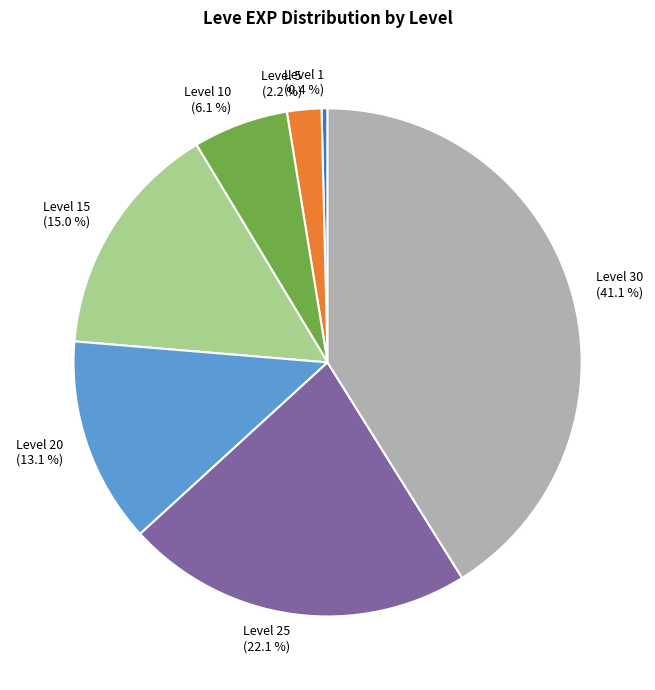

What is the ratio of the value at Level 20 to the value at Level 5?

6.0